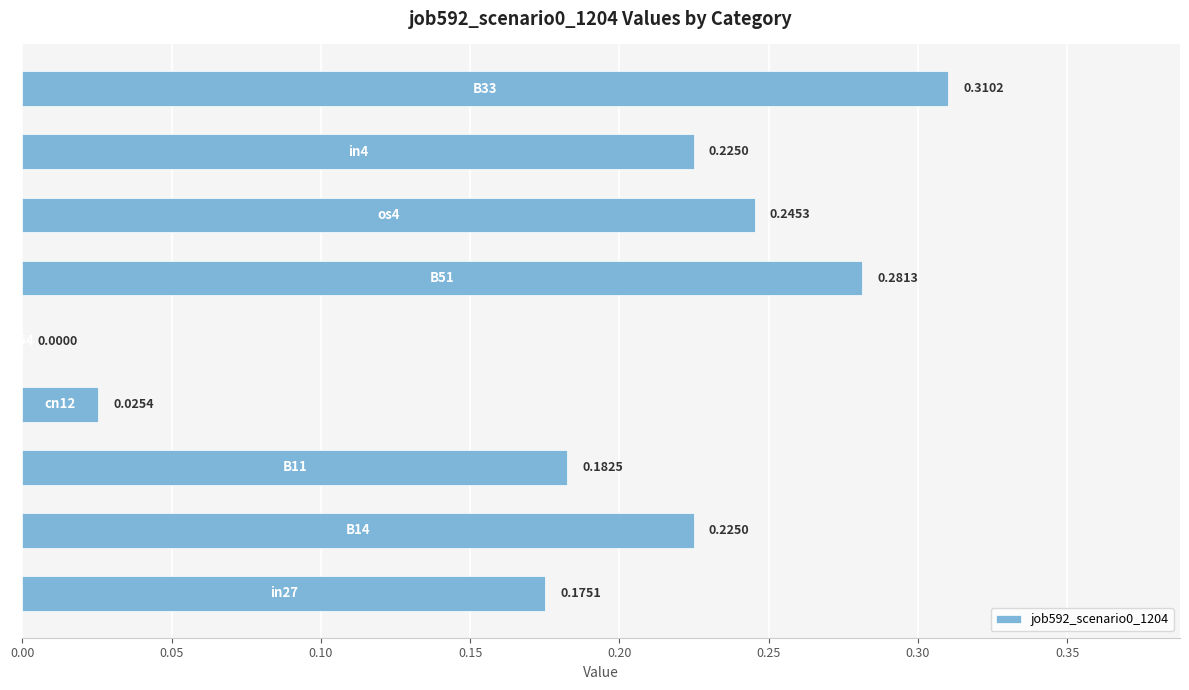

What is the sum of all values?

1.7